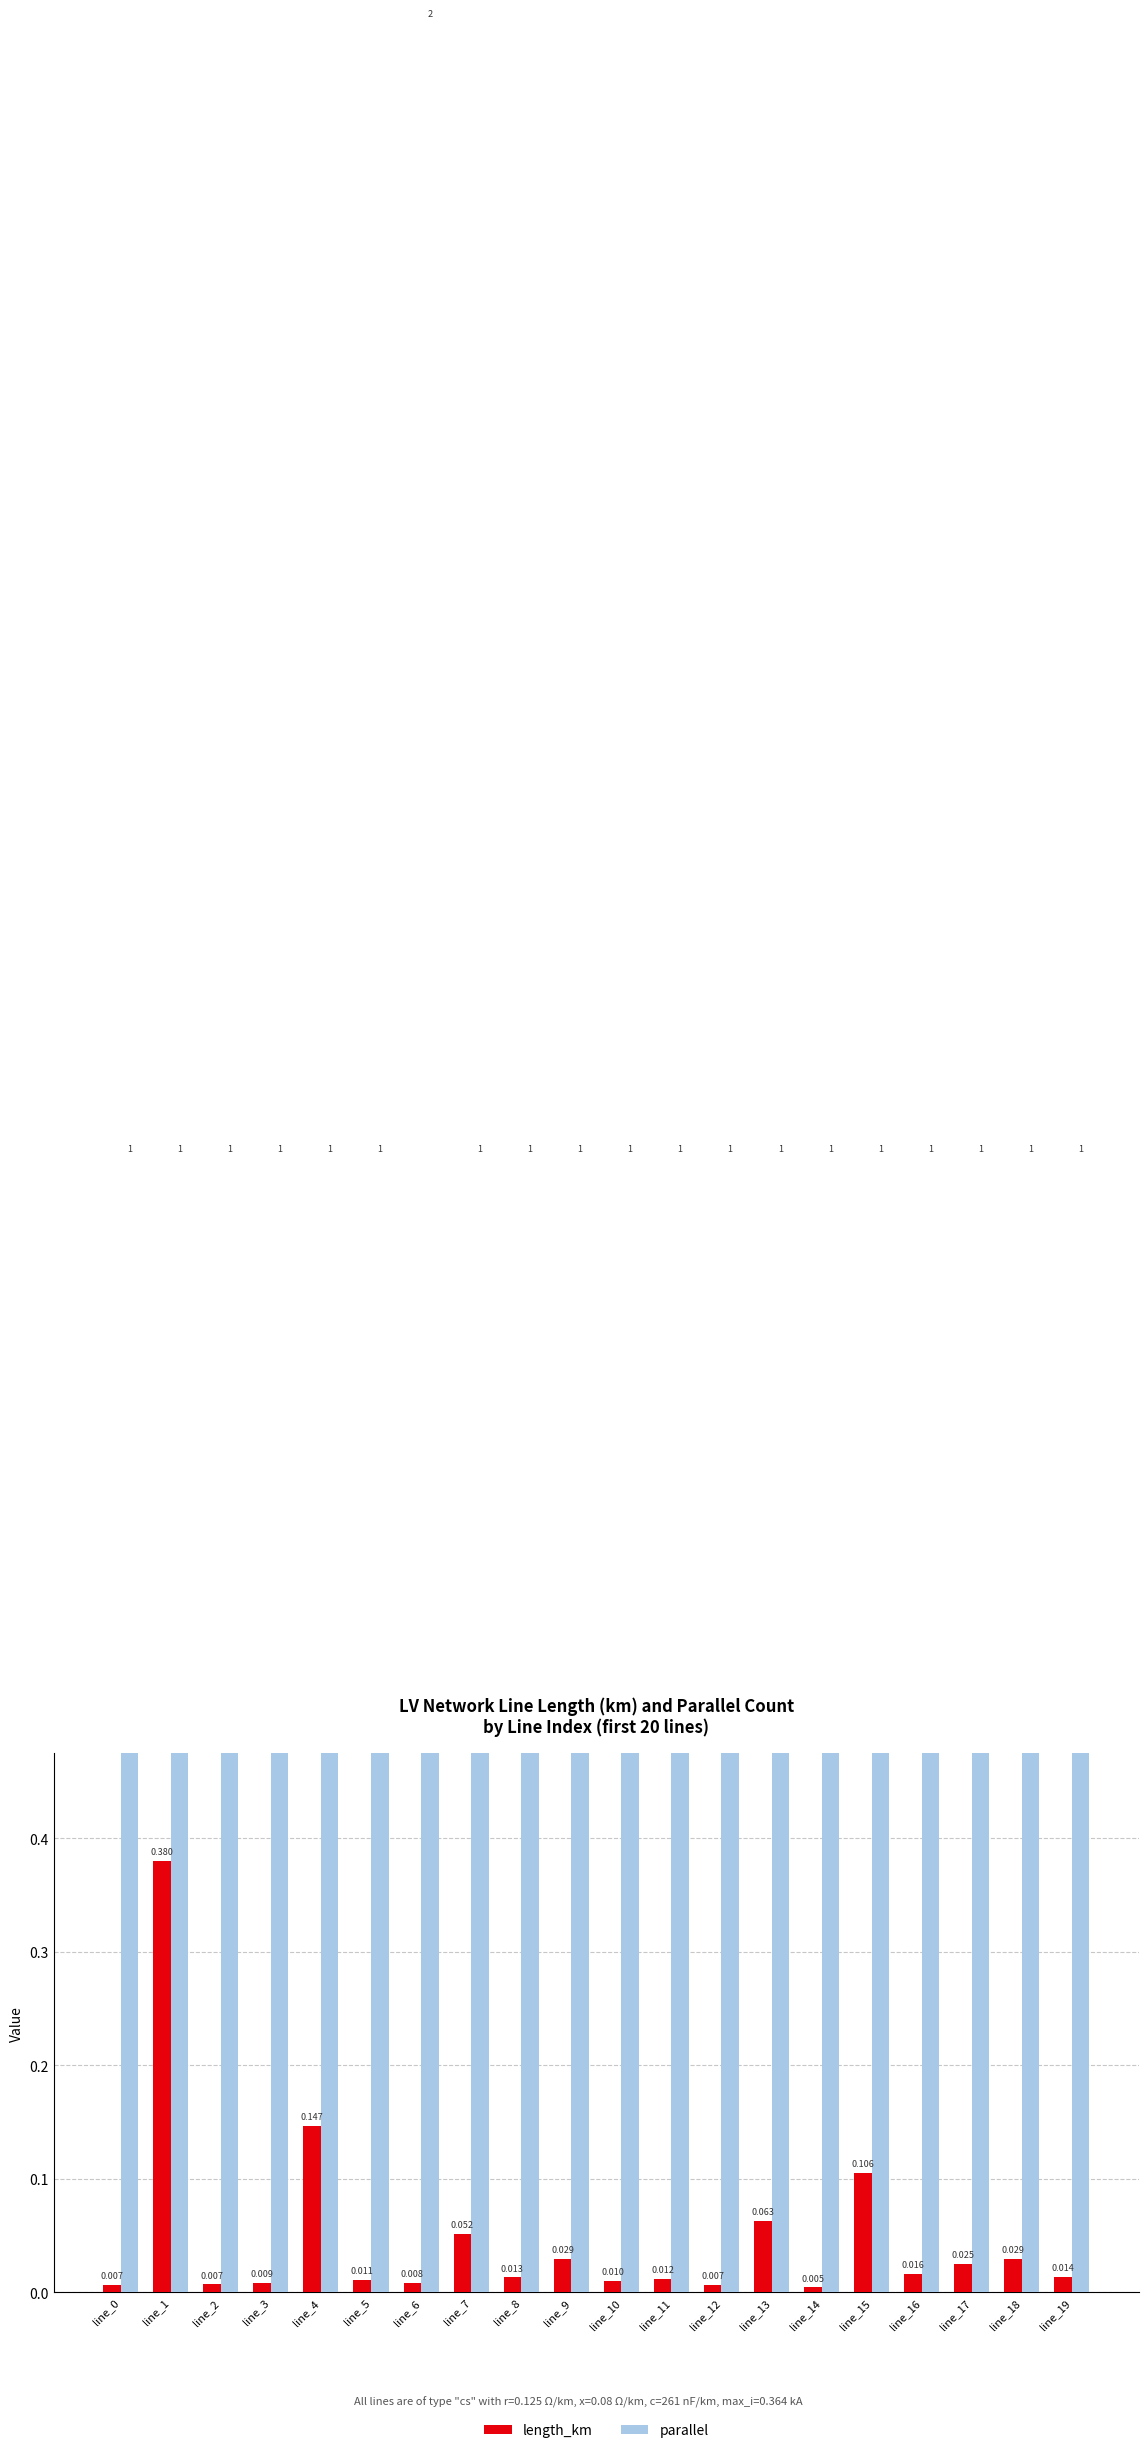

What is the sum of the length_km values at line_14 and line_1?

0.4